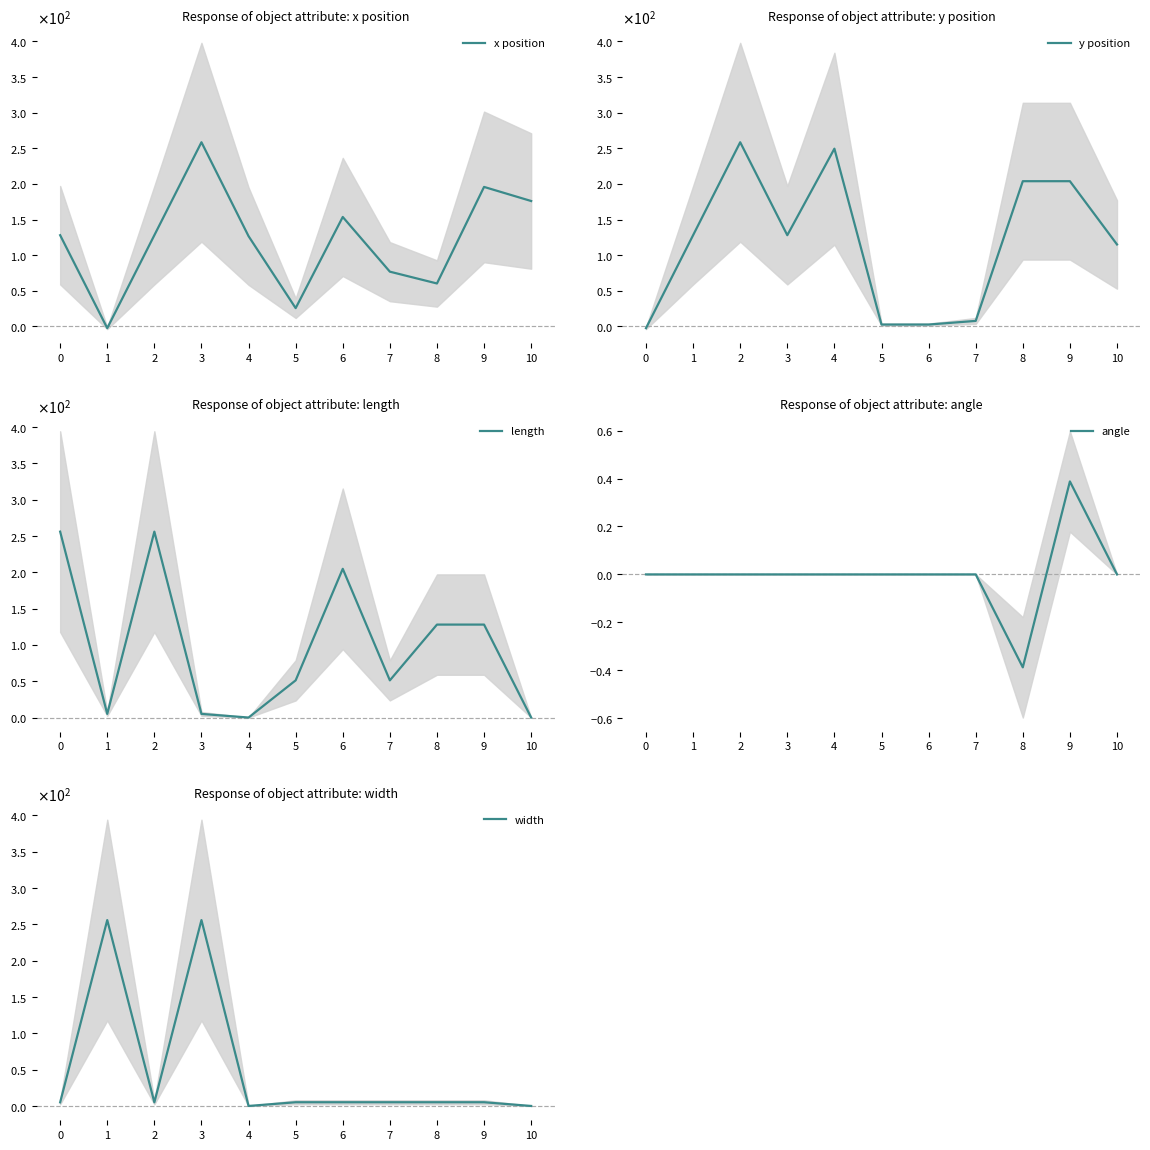

Reading left to right, transcribe all the data shown in this chart.

x position: 0=128.0	1=-2.5	2=128.0	3=258.5	4=126.7	5=25.6	6=153.6	7=76.8	8=60.2	9=195.8	10=176.0
y position: 0=-2.5	1=128.0	2=258.5	3=128.0	4=249.5	5=2.6	6=2.6	7=7.7	8=203.8	9=203.8	10=115.0
length: 0=256.0	1=5.0	2=256.0	3=5.0	4=0.0	5=51.2	6=204.8	7=51.2	8=128.0	9=128.0	10=0.0
angle: 0=0.0	1=0.0	2=0.0	3=0.0	4=0.0	5=0.0	6=0.0	7=0.0	8=-0.4	9=0.4	10=0.0
width: 0=5.0	1=256.0	2=5.0	3=256.0	4=0.0	5=5.1	6=5.1	7=5.1	8=5.1	9=5.1	10=0.0